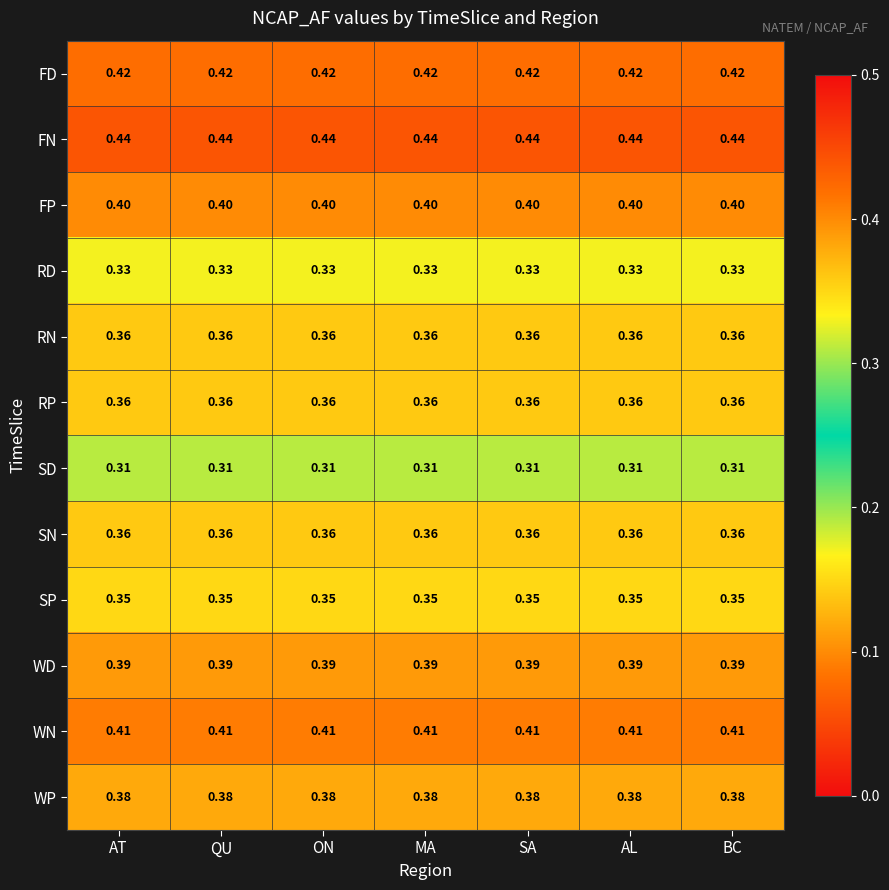

Is the value of RN at AL greater than the value of WD at ON?

No